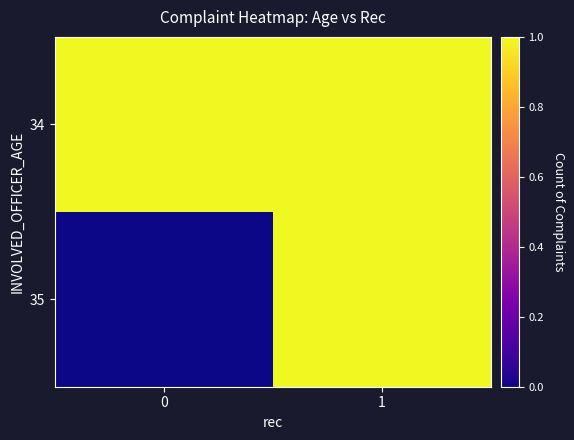

What is the difference between the highest and lowest values at 0?

1